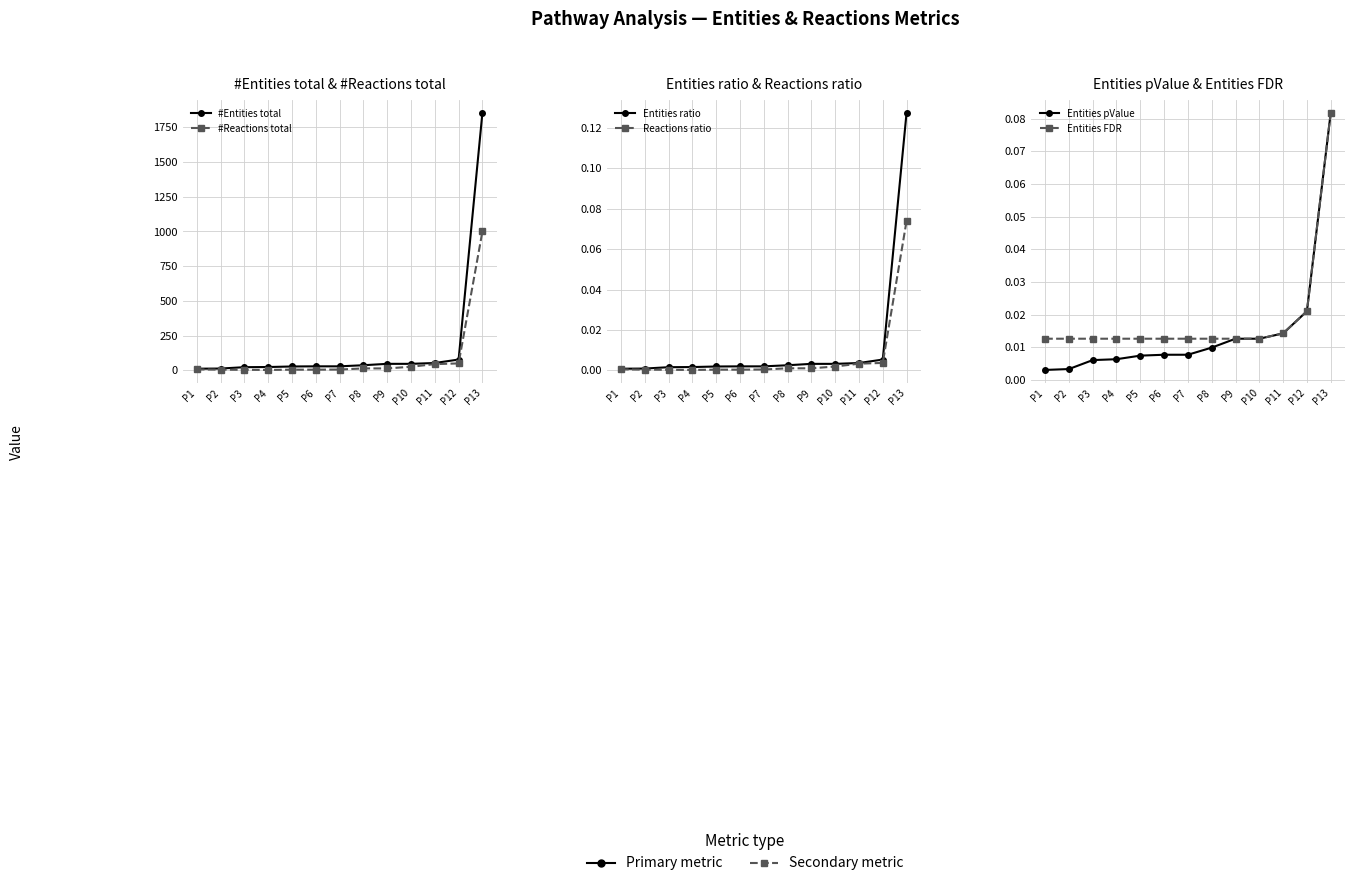

What is the spread (max minus min) of values at P6?

28.0